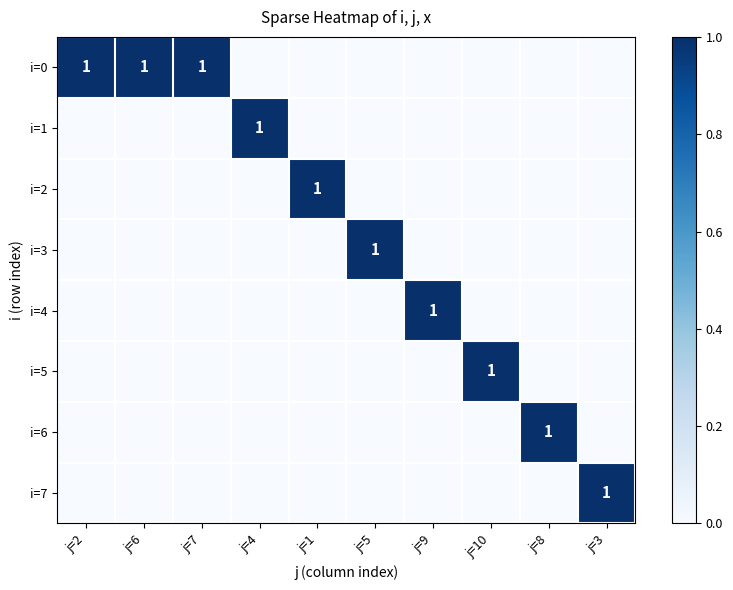

True or false: i=2 has a value of 1 at j=1.

True